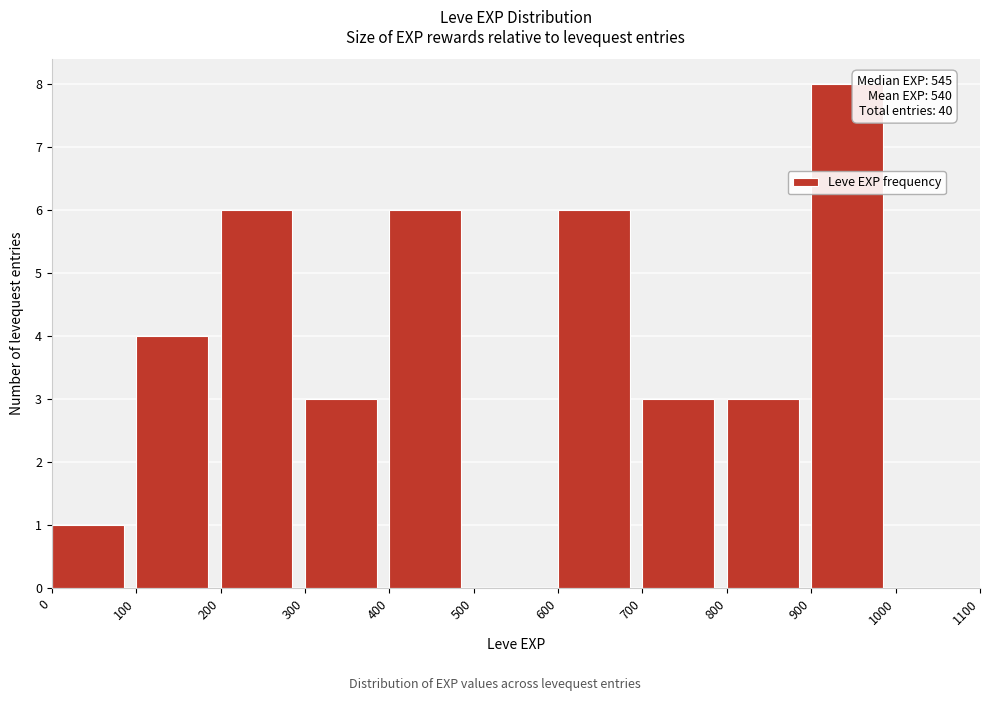

Over which range of the x-axis is the bar tallest?

900 to 1000